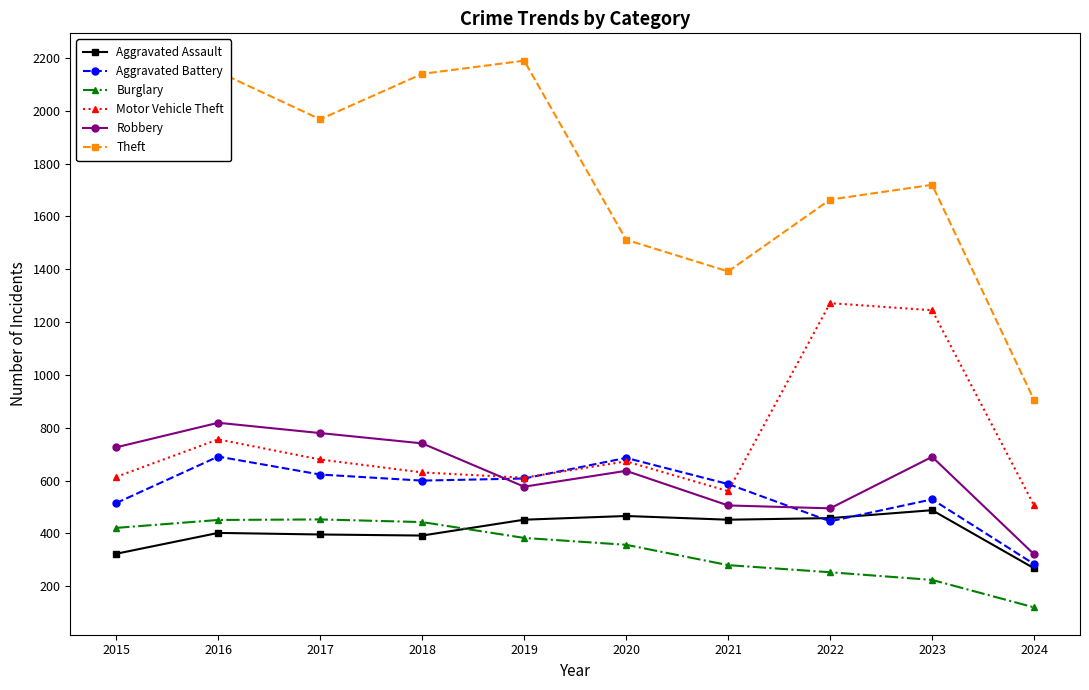

What value does the Theft series have at 2023?

1720